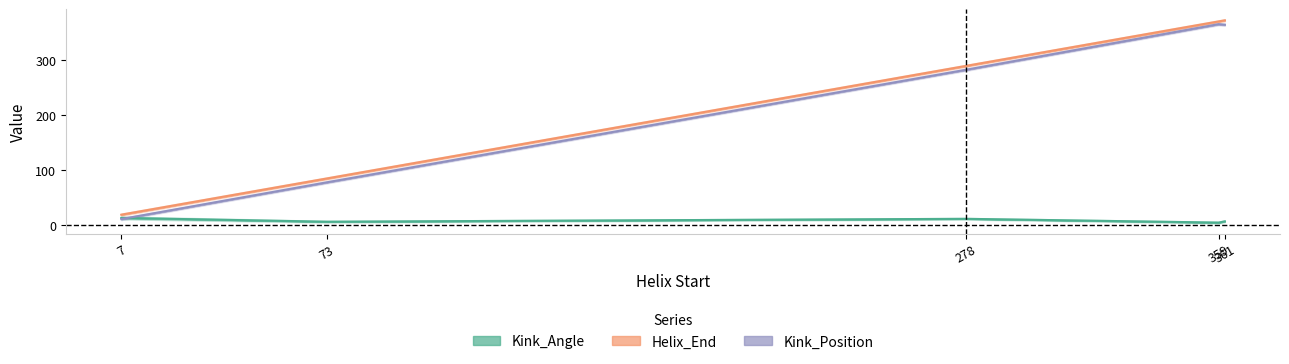

What are all the series names shown in the legend?

Kink_Angle, Helix_End, Kink_Position